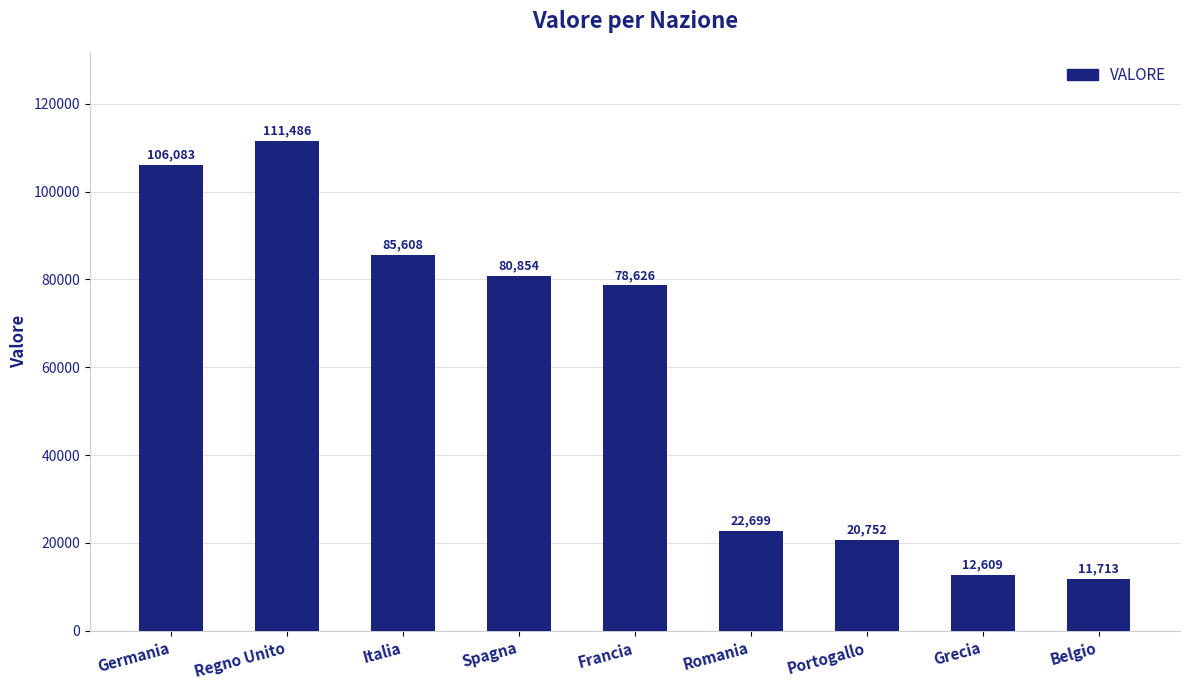

What is the difference between the second highest and second lowest values?

93474